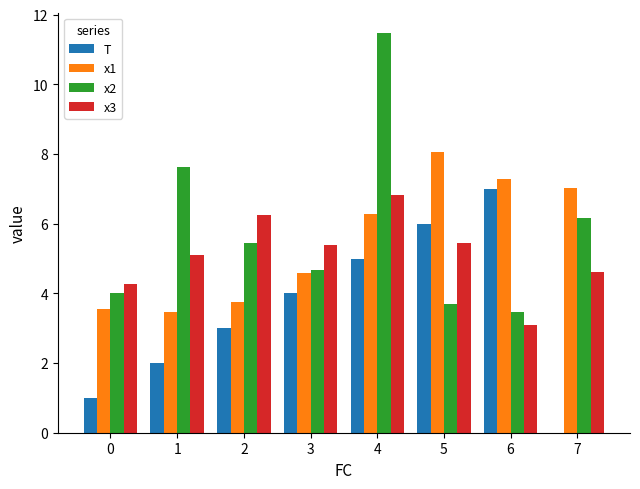

Which series has the largest range (max minus min)?

x2